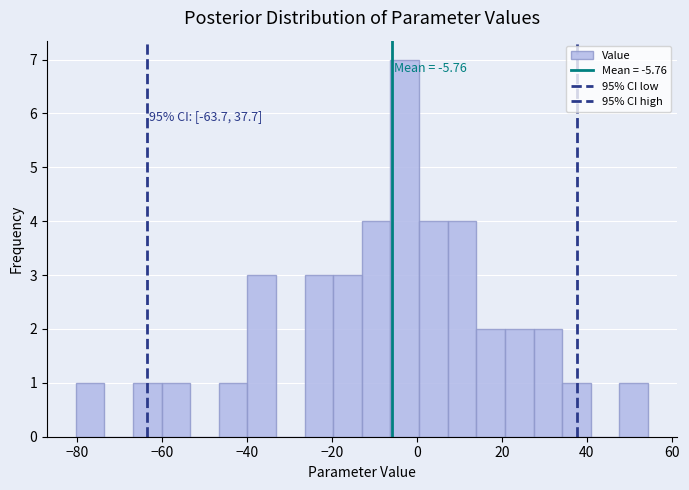

Read against the x-axis, roughly where is the centre of the tallest bar?

-2